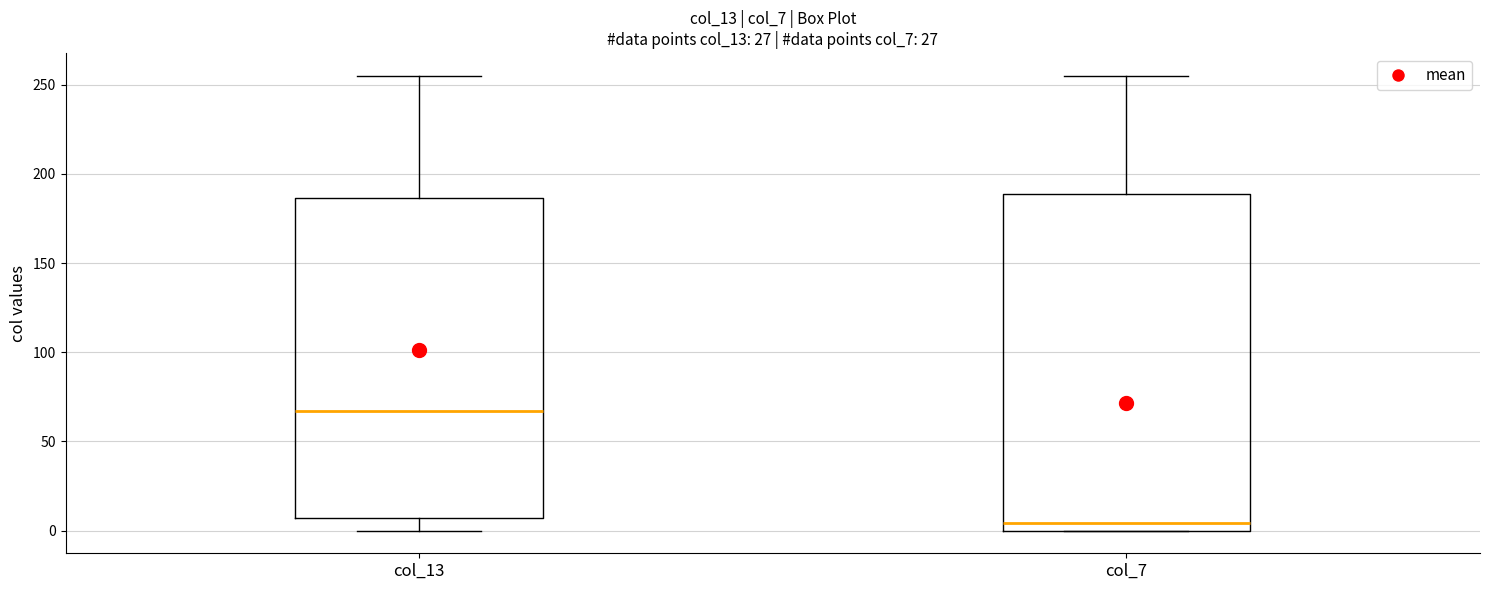

Which box's median line is the lowest?

col_7